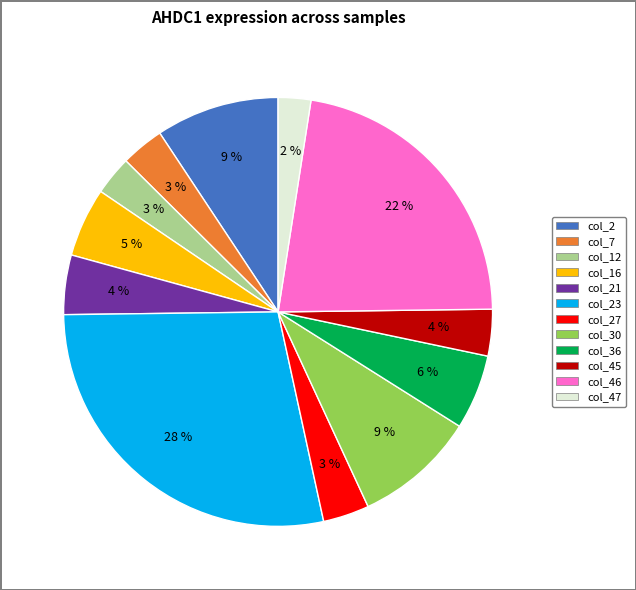

Is there any slice that represents more than half of the pie?

No